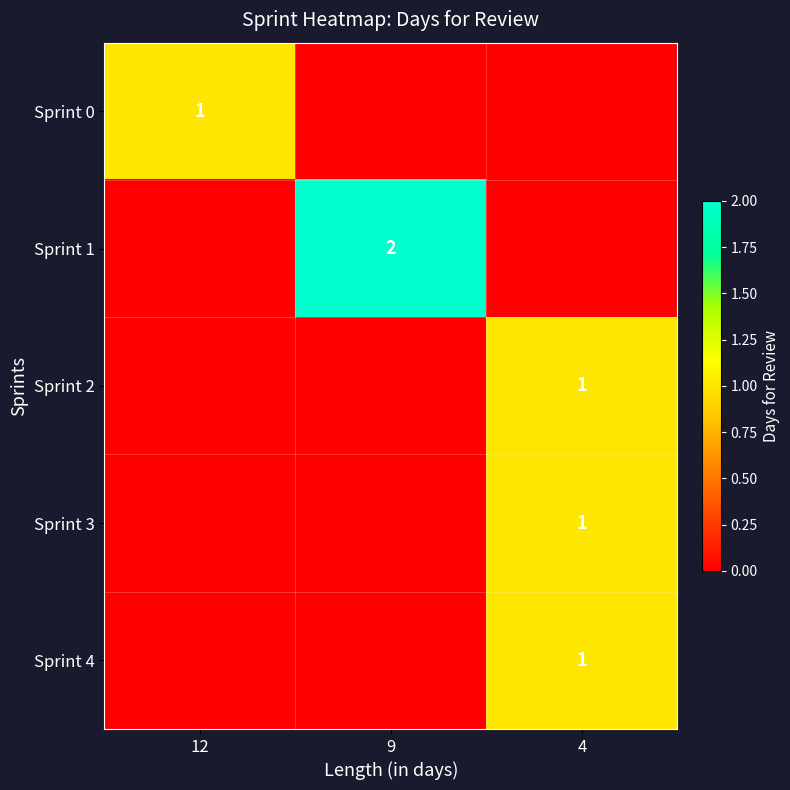

Is it true that Sprint 3 equals 0 at 4?

False